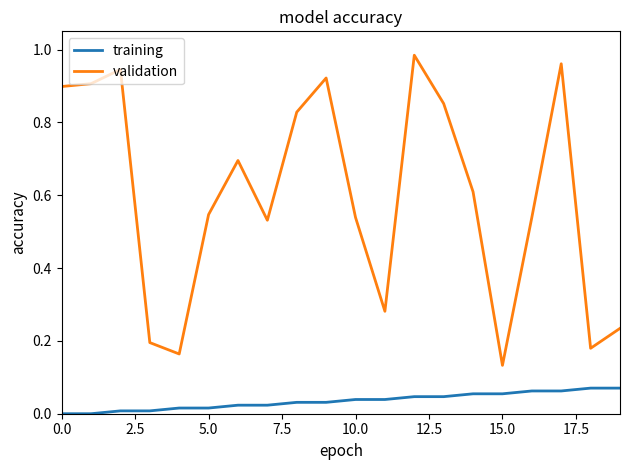

Rank the series by their maximum value, from highest to lowest.

validation, training